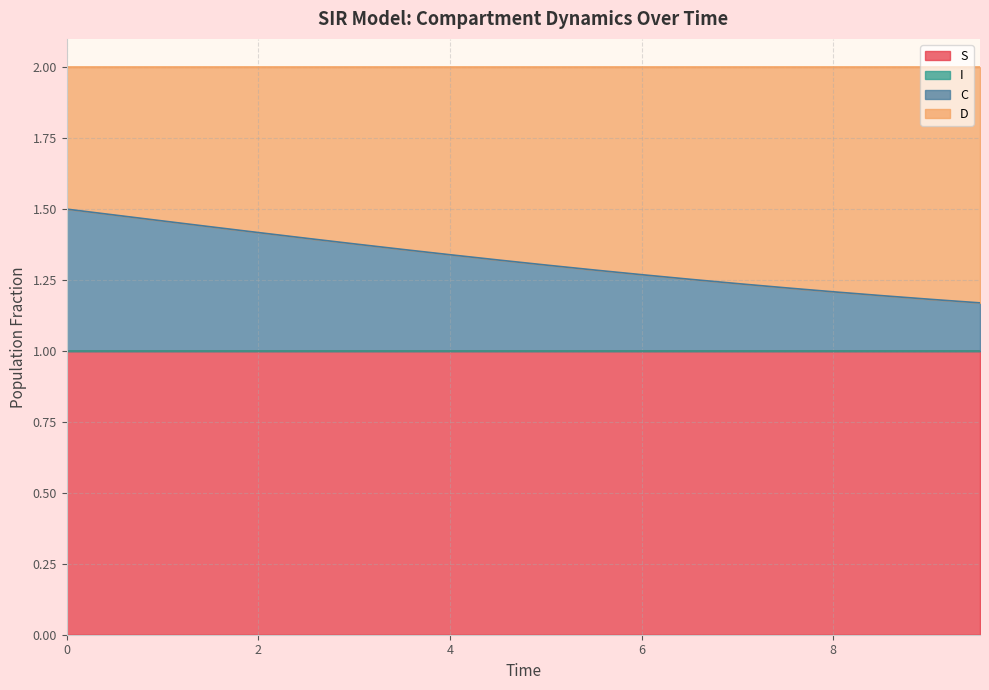

The value of S at 1.5050167224080266 is 1.6. True or false?

False